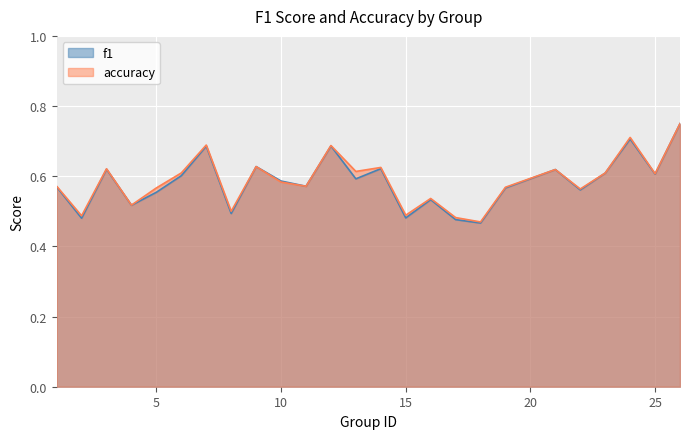

The value of accuracy at 5 is 0.6. True or false?

True